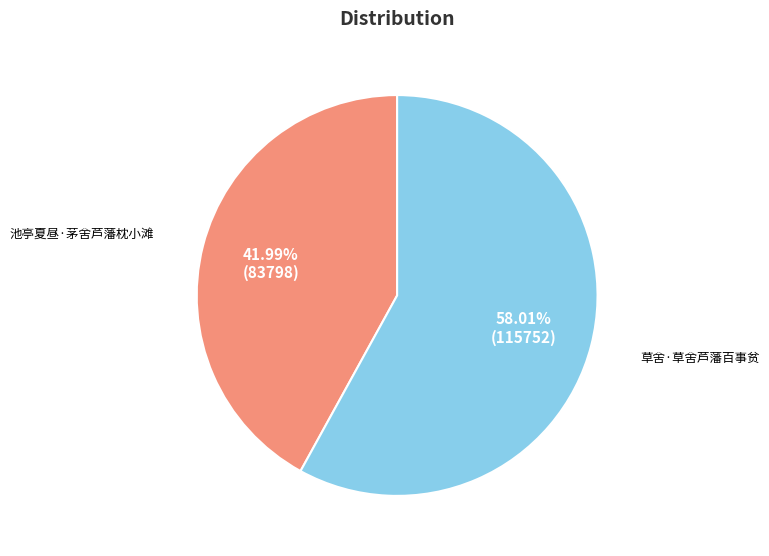

To the nearest percent, what is the difference between the largest and smallest slice percentages?

16%